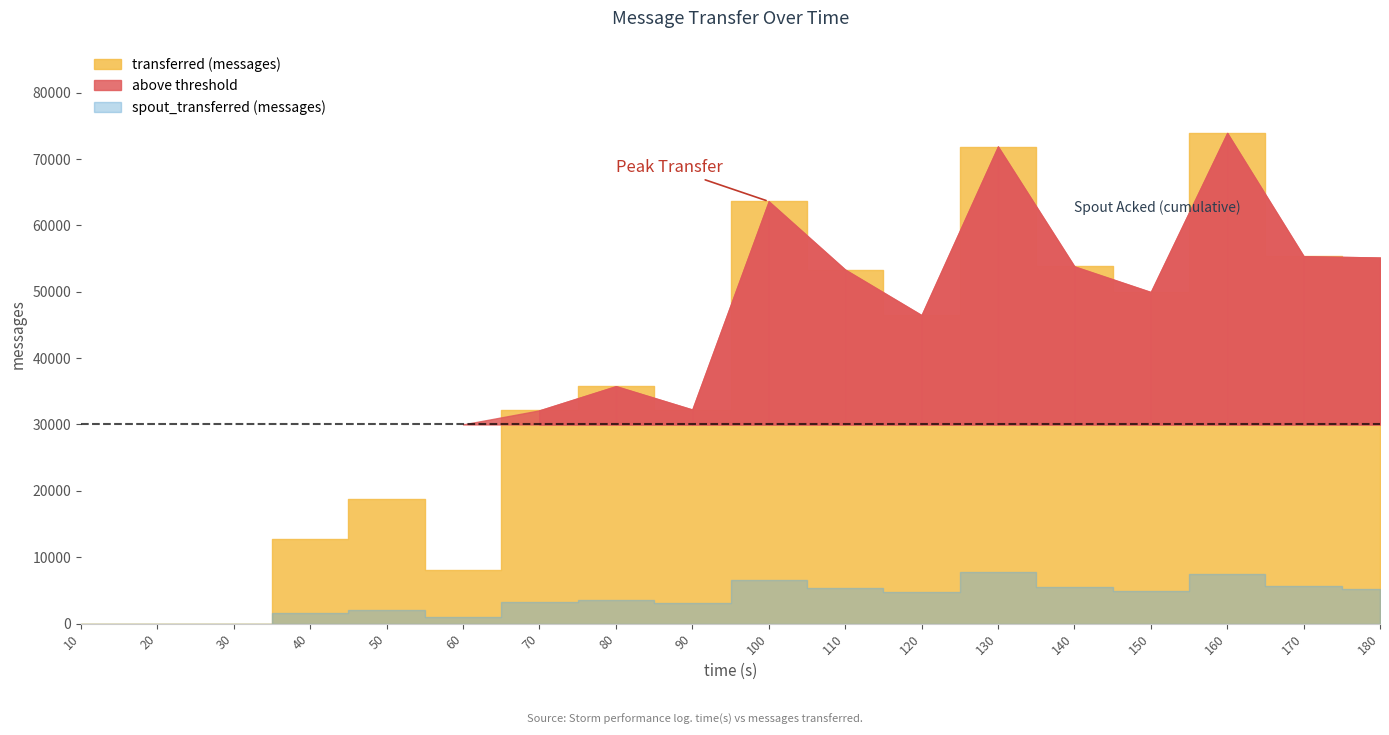

Is it true that transferred (messages) equals 24723 at 50?

False